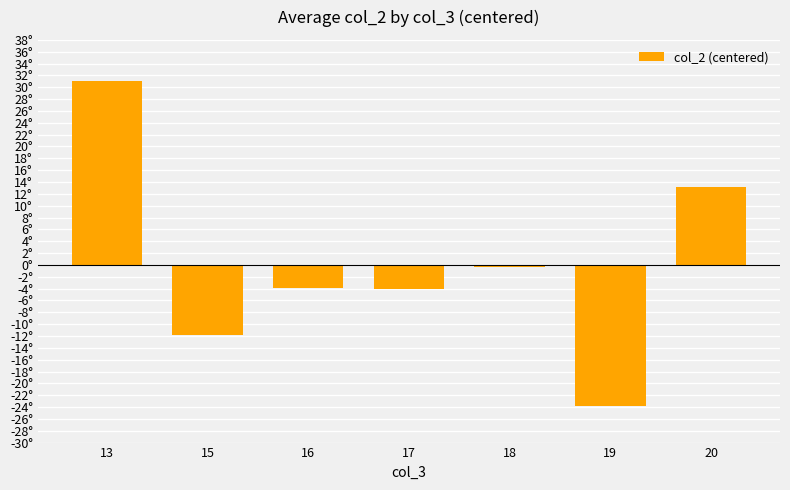

Does the chart contain any negative values?

Yes